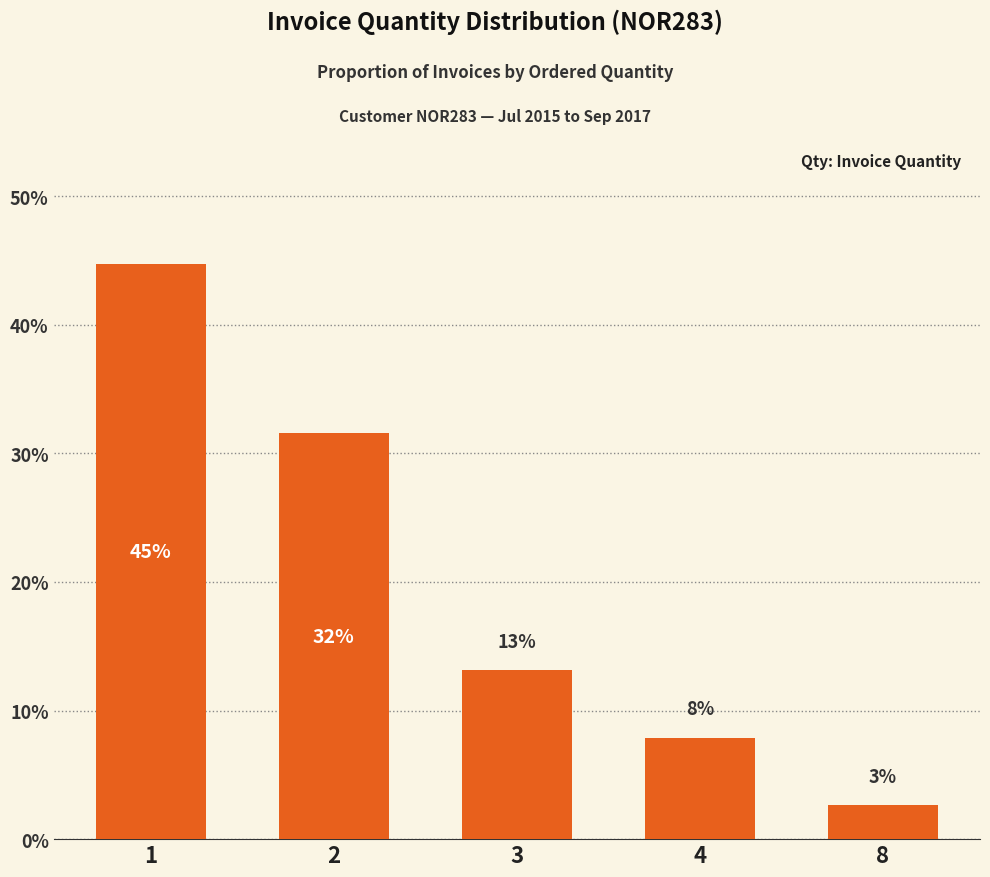

What is the difference between the second highest and second lowest values?

23.7